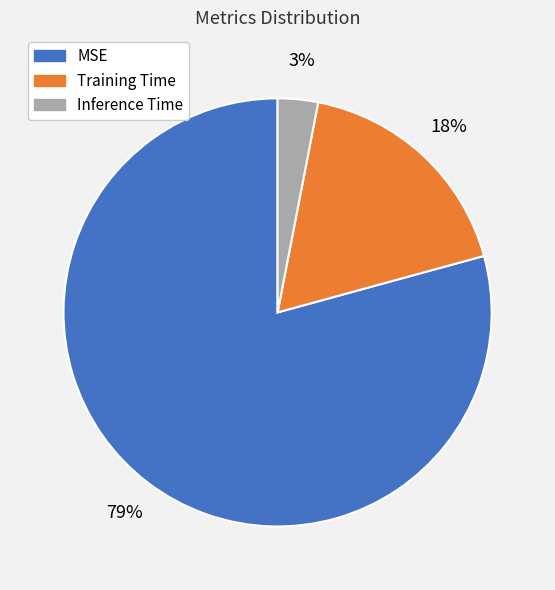

What percentage is the MSE slice, to the nearest percent?

79%